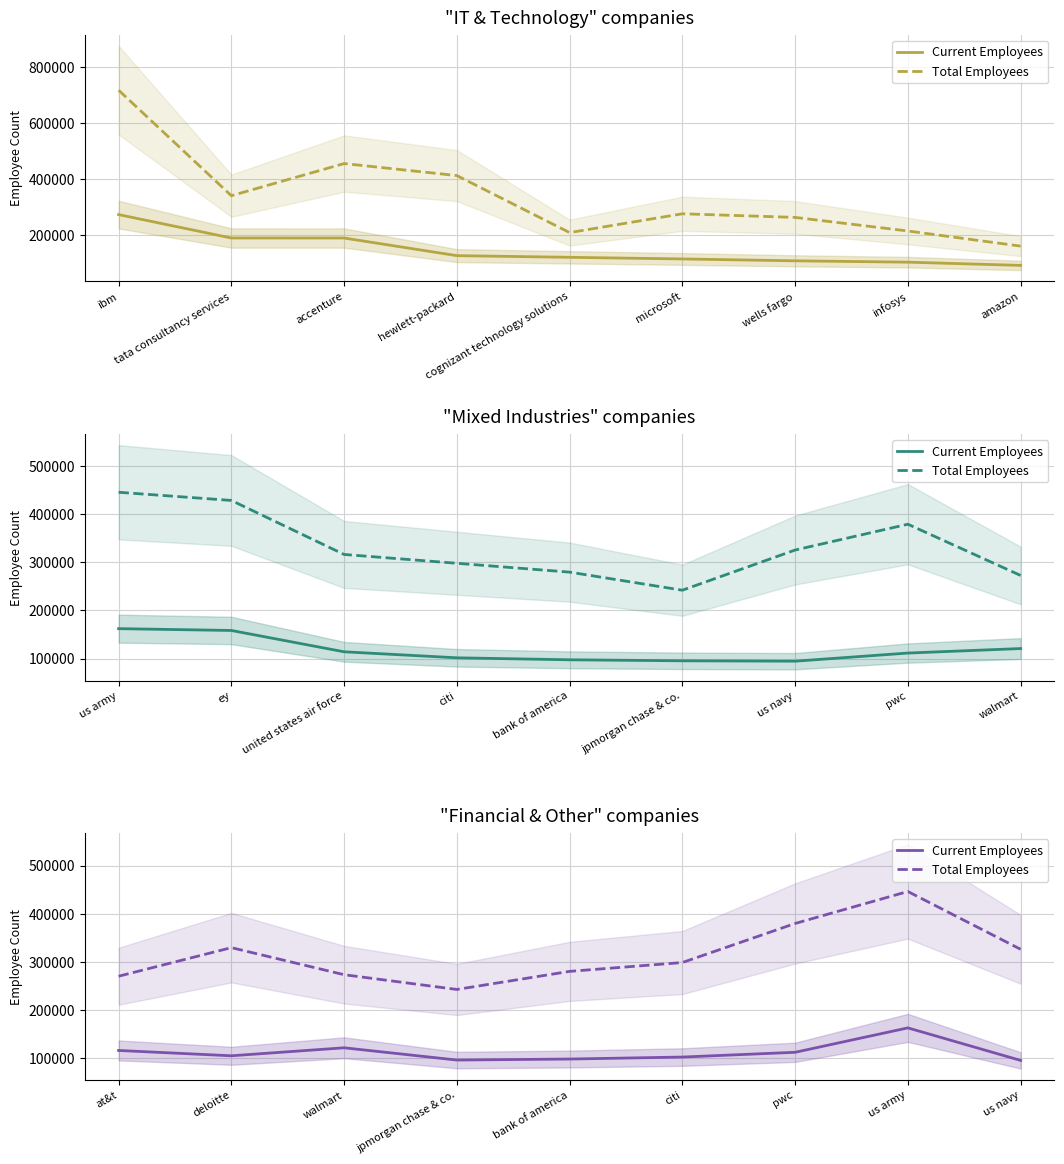

Where is the first local minimum for Current Employees?

deloitte